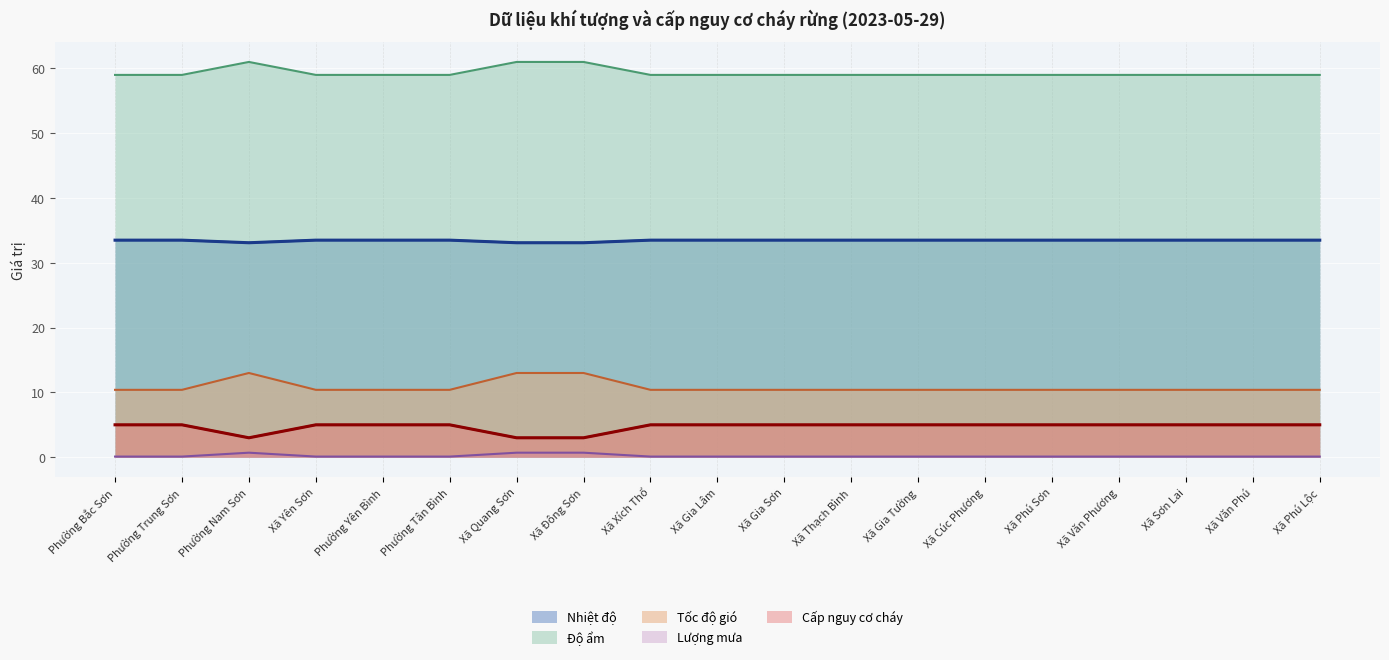

Does the chart display data point markers on the line(s)?

No